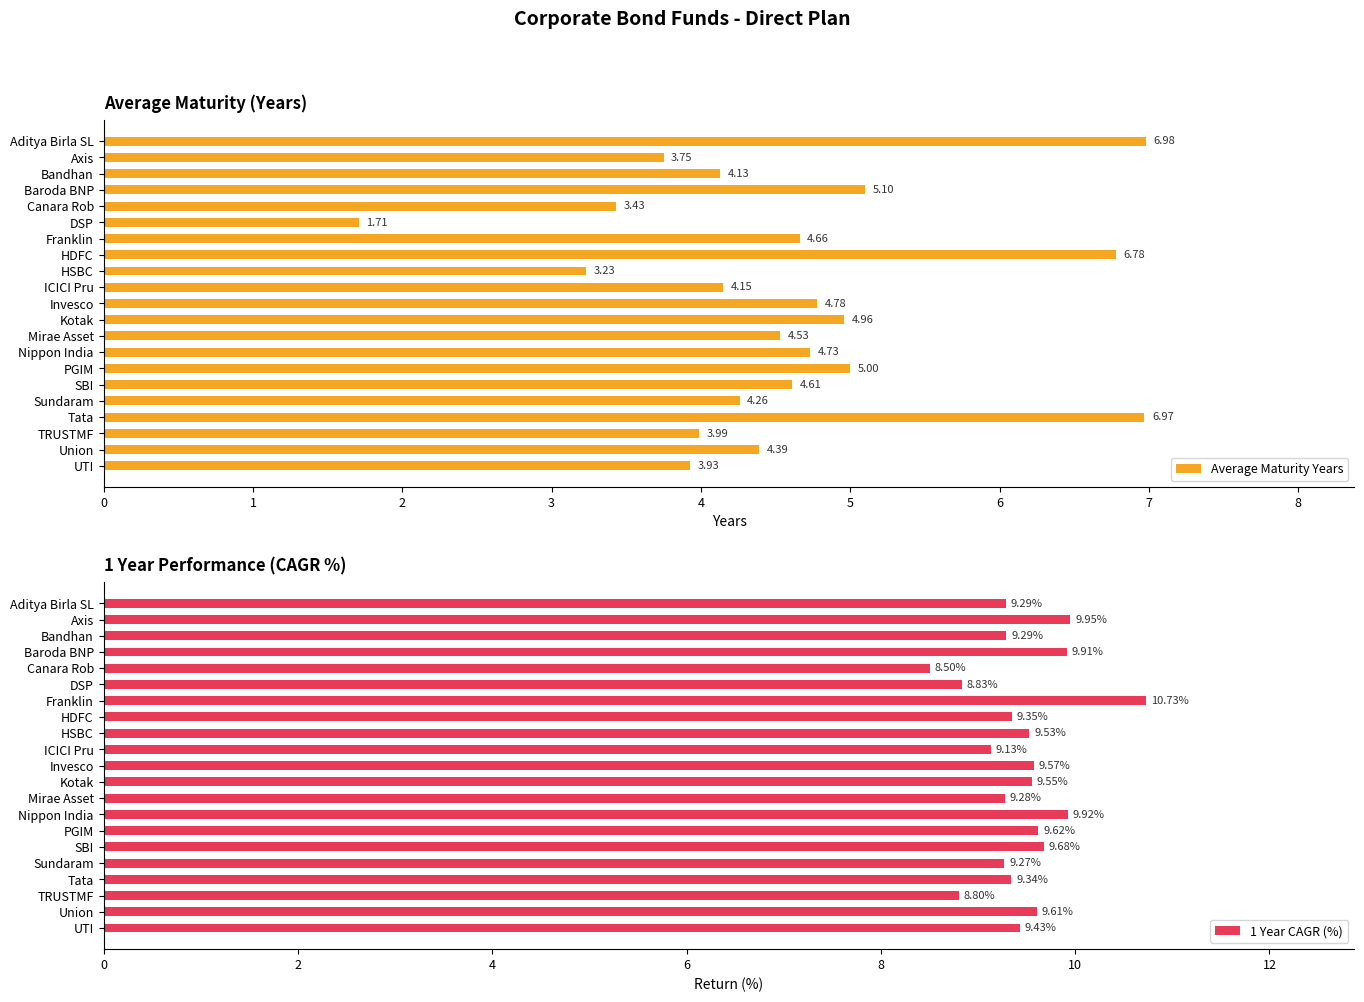

The value of 1 Year CAGR (%) at Canara Rob is 8.5. True or false?

True